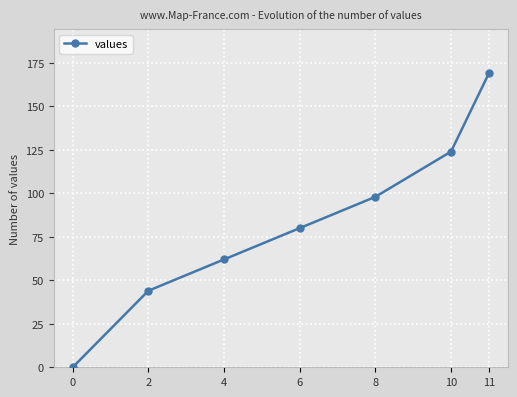

Does the chart have visible grid lines?

Yes